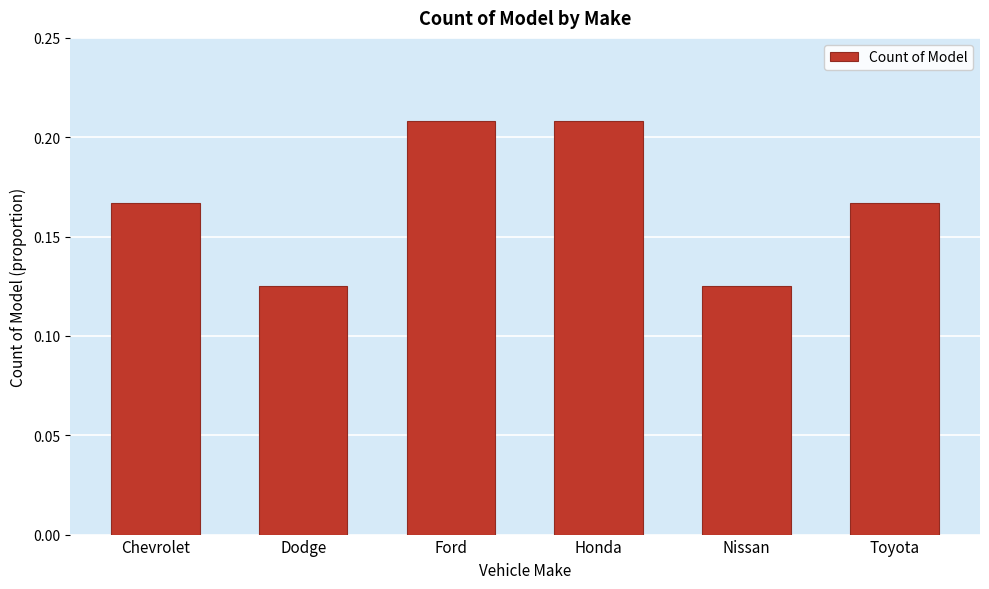

Between Honda and Nissan, which is larger?

Honda